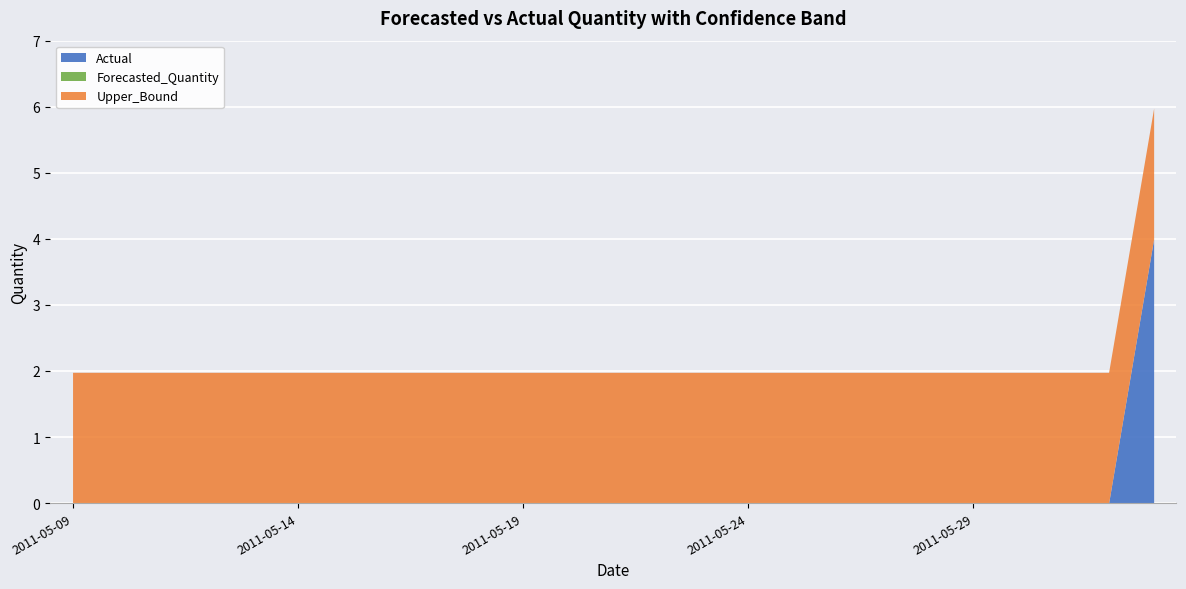

Reading left to right, what are all the values shown in this chart?

Actual: 0.0	0.0	0.0	0.0	0.0	0.0	0.0	0.0	0.0	0.0	0.0	0.0	0.0	0.0	0.0	0.0	0.0	0.0	0.0	0.0	0.0	0.0	0.0	0.0	4.0
Forecasted_Quantity: 0.0	0.0	0.0	0.0	0.0	0.0	0.0	0.0	0.0	0.0	0.0	0.0	0.0	0.0	0.0	0.0	0.0	0.0	0.0	0.0	0.0	0.0	0.0	0.0	0.0
Upper_Bound: 2.0	2.0	2.0	2.0	2.0	2.0	2.0	2.0	2.0	2.0	2.0	2.0	2.0	2.0	2.0	2.0	2.0	2.0	2.0	2.0	2.0	2.0	2.0	2.0	2.0